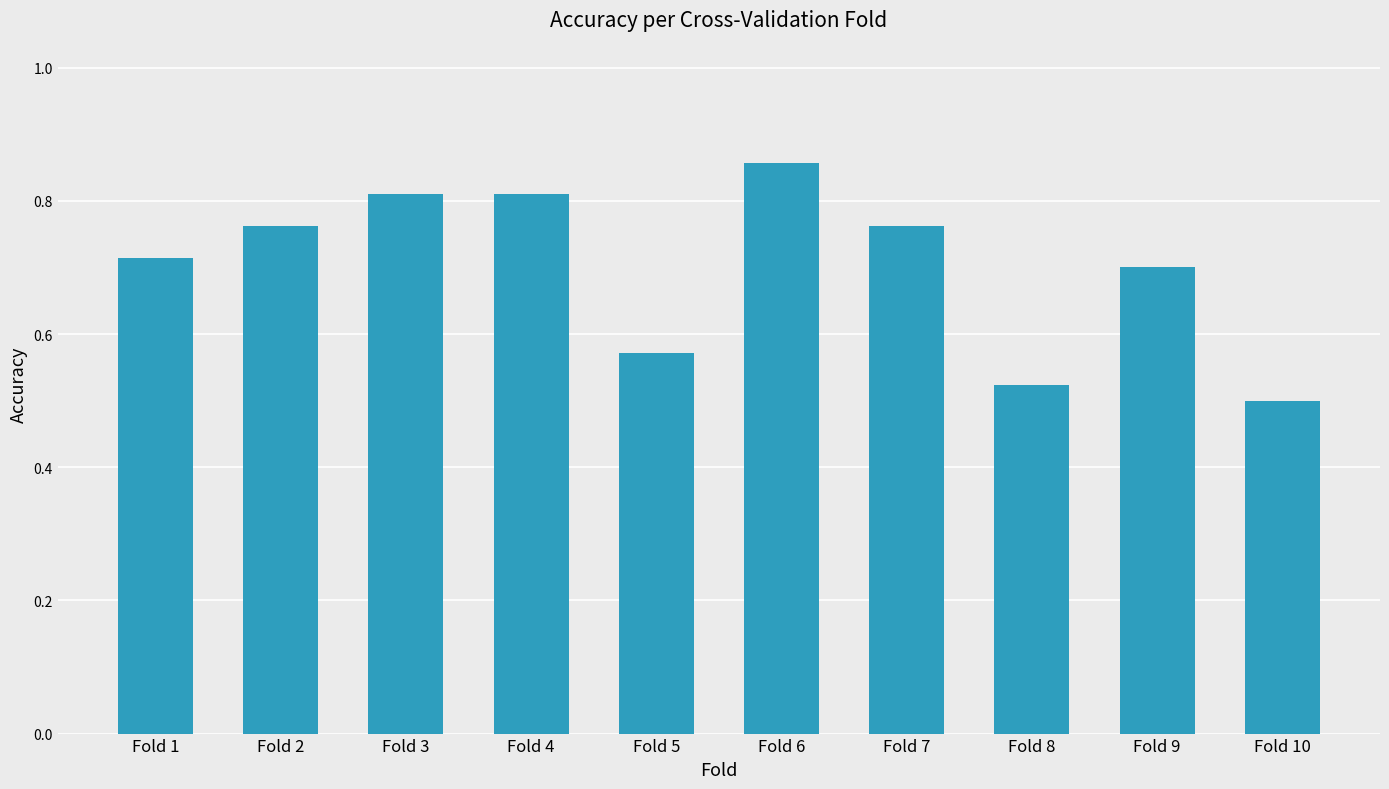

Are the bars grouped side by side (vs. stacked)?

No